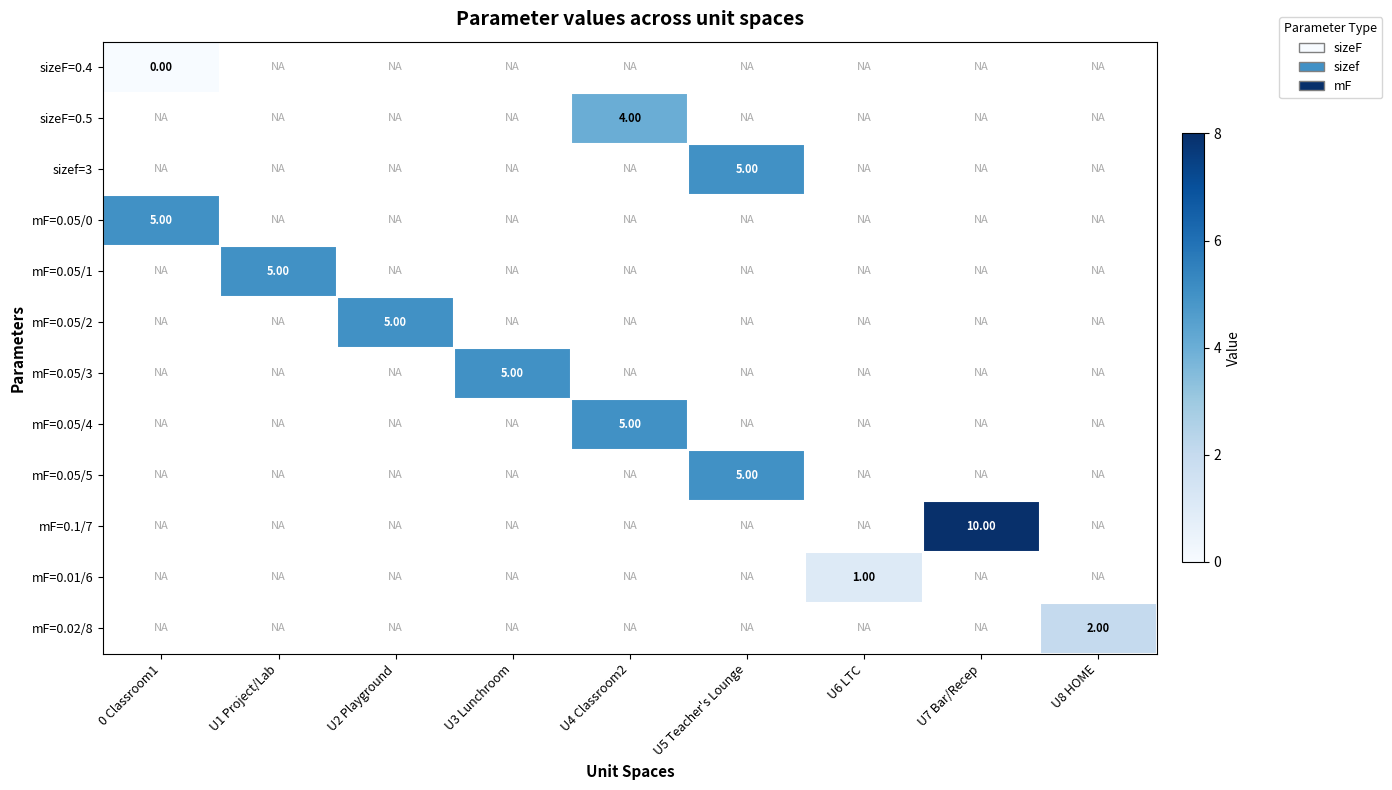

At how many categories does at least one series exceed 9?

1